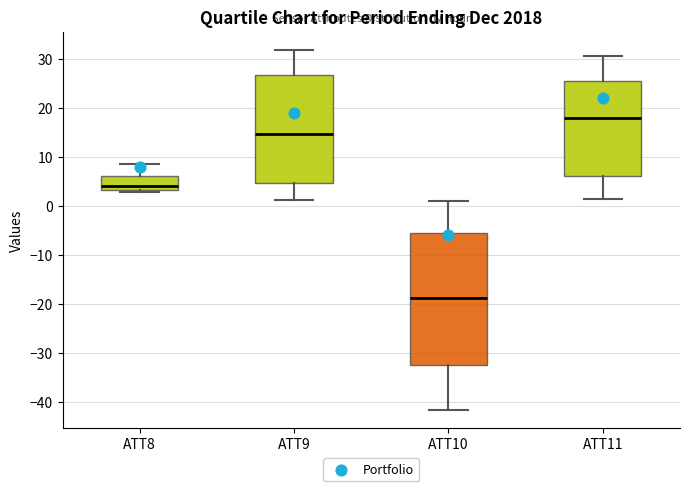

Which box's median line is the highest?

ATT11